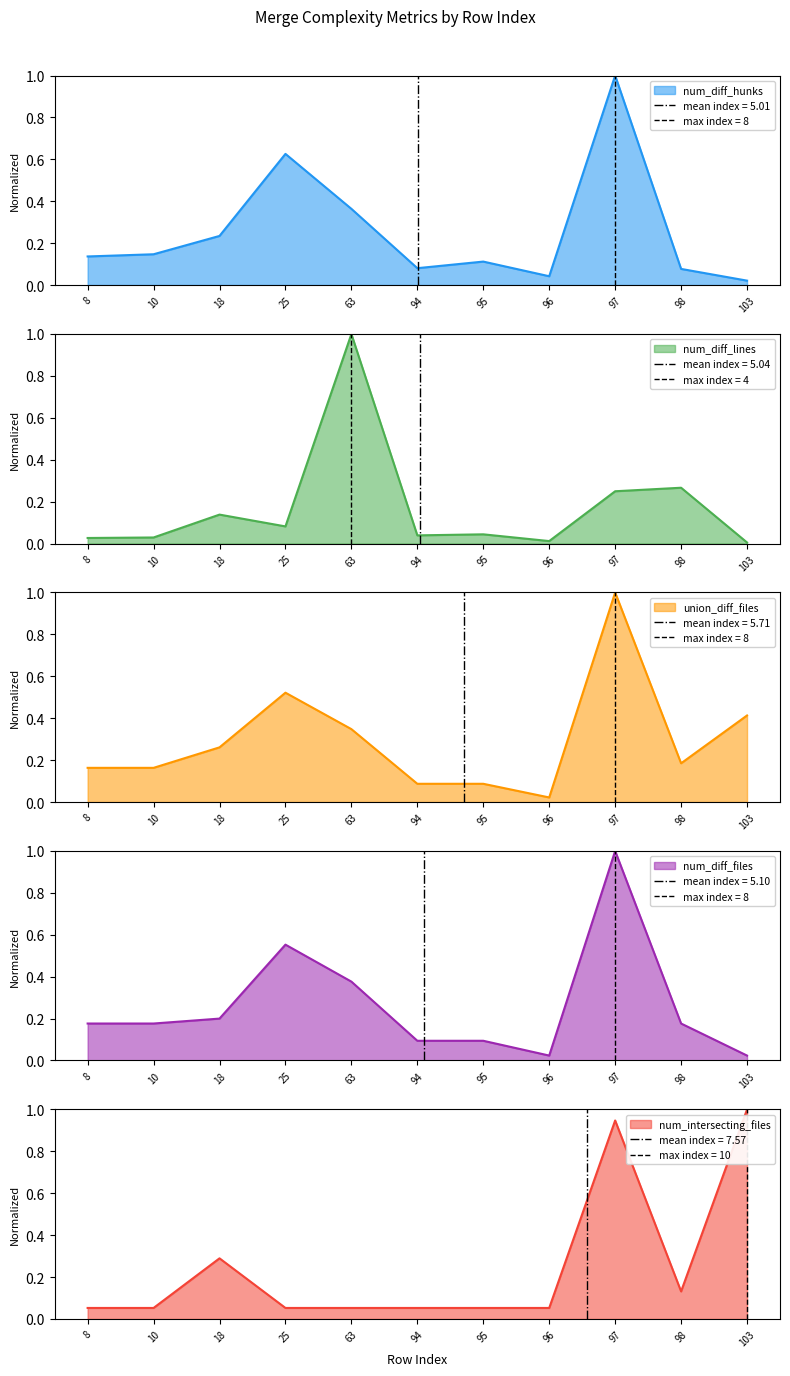

What is the sum of all num_diff_lines values?

1.9